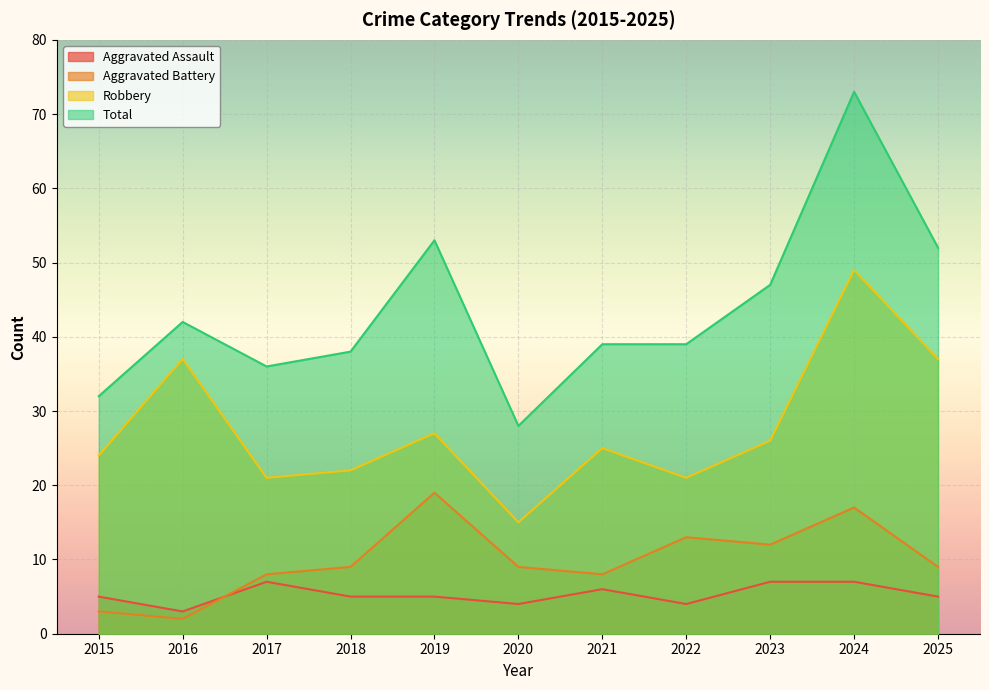

Reading right to left, list all the values displayed in this chart.

Aggravated Assault: 2025=5	2024=7	2023=7	2022=4	2021=6	2020=4	2019=5	2018=5	2017=7	2016=3	2015=5
Aggravated Battery: 2025=9	2024=17	2023=12	2022=13	2021=8	2020=9	2019=19	2018=9	2017=8	2016=2	2015=3
Robbery: 2025=37	2024=49	2023=26	2022=21	2021=25	2020=15	2019=27	2018=22	2017=21	2016=37	2015=24
Total: 2025=52	2024=73	2023=47	2022=39	2021=39	2020=28	2019=53	2018=38	2017=36	2016=42	2015=32